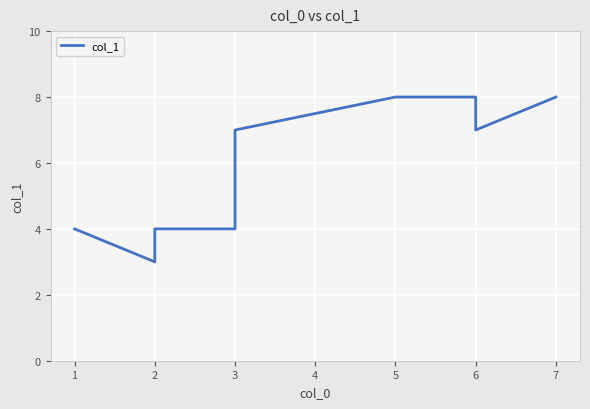

What is the smallest value displayed?

3